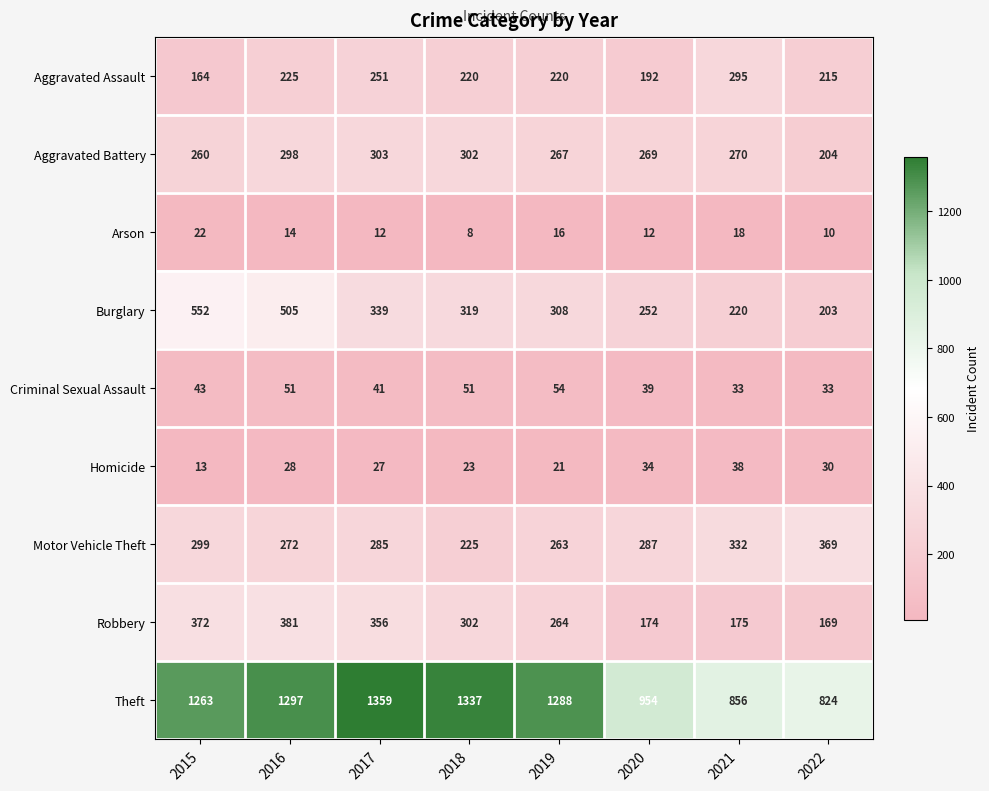

What is the sum of the Homicide values at 2016 and 2015?

41